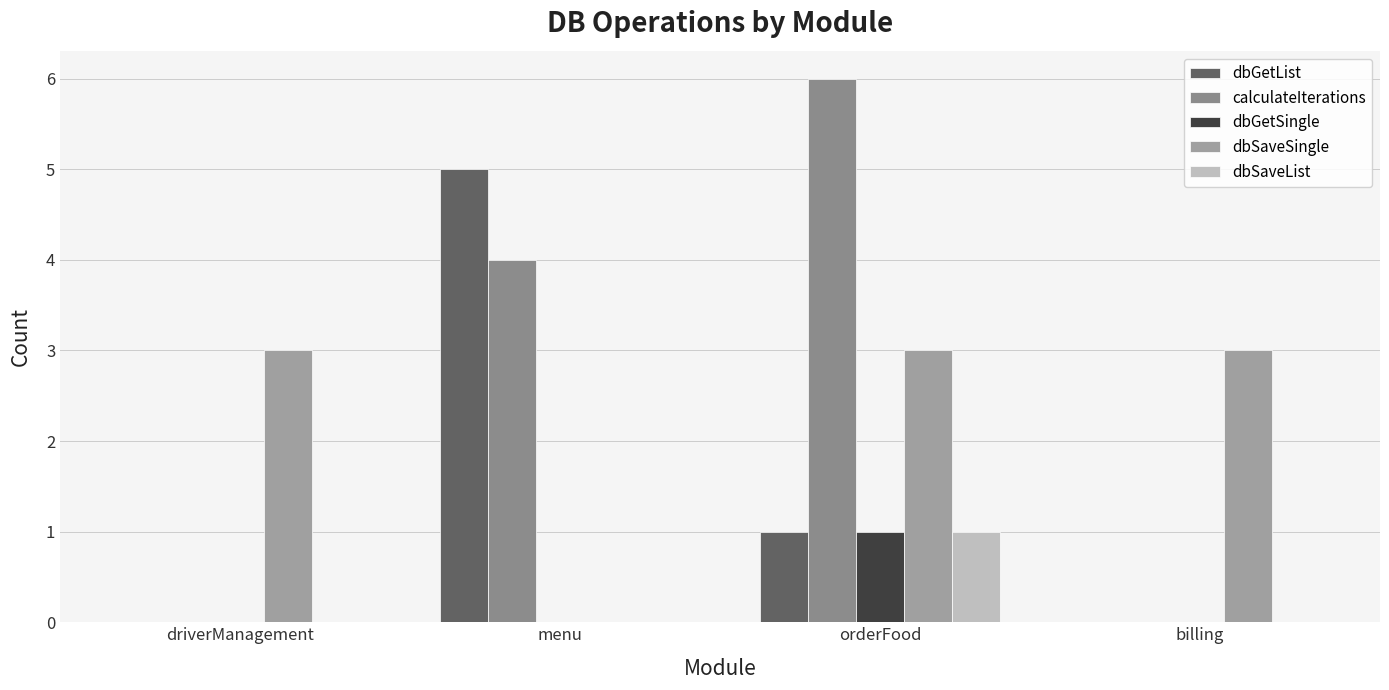

Are the bars grouped side by side (vs. stacked)?

Yes